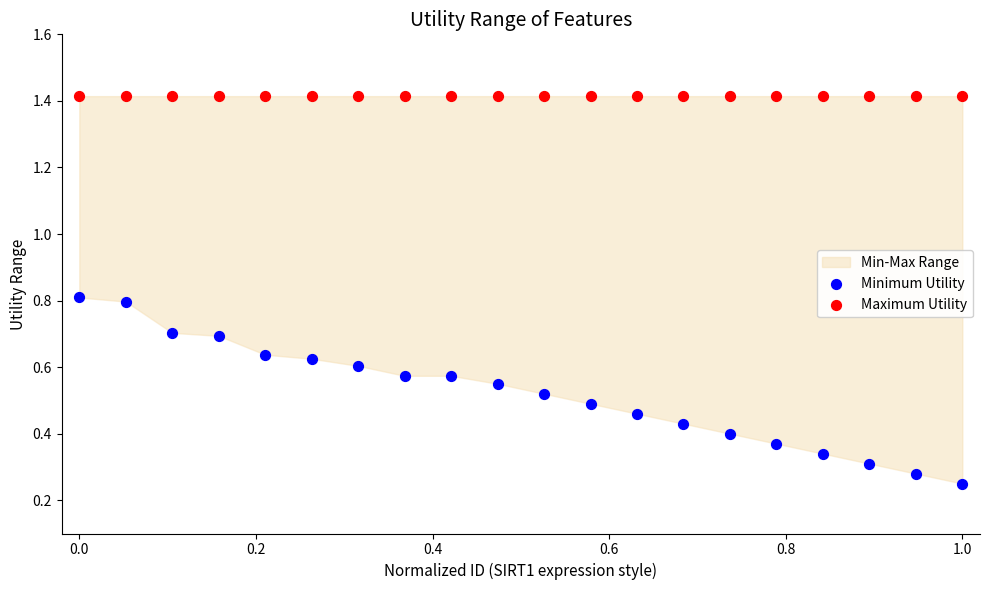

Which series reaches the minimum Y coordinate?

Minimum Utility